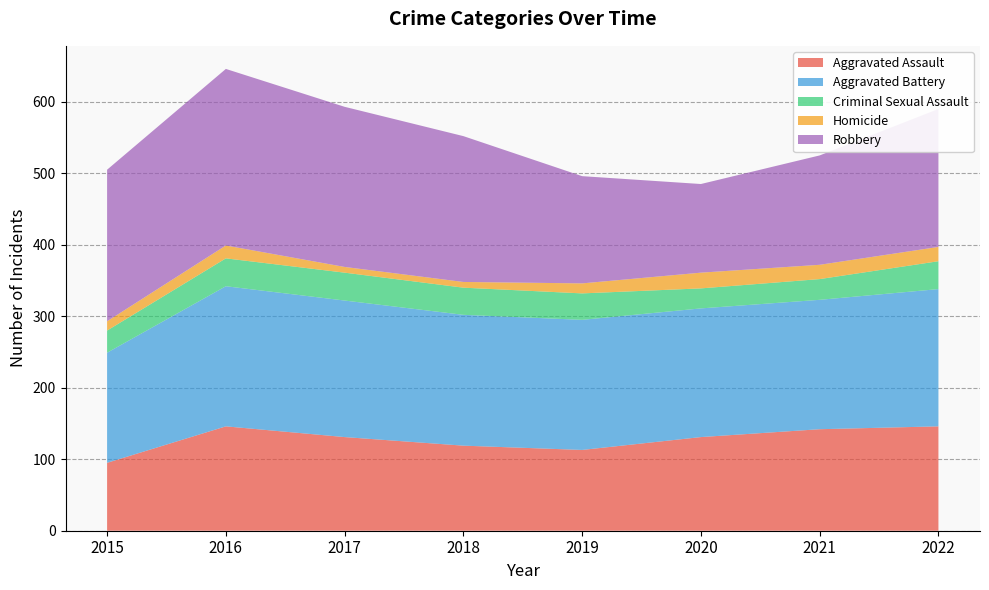

Reading right to left, extract all data points from this chart.

Aggravated Assault: 2022=146	2021=142	2020=131	2019=113	2018=119	2017=131	2016=146	2015=95
Aggravated Battery: 2022=192	2021=181	2020=180	2019=182	2018=183	2017=191	2016=196	2015=154
Criminal Sexual Assault: 2022=39	2021=29	2020=28	2019=37	2018=38	2017=39	2016=39	2015=31
Homicide: 2022=20	2021=20	2020=22	2019=14	2018=8	2017=8	2016=18	2015=13
Robbery: 2022=193	2021=153	2020=124	2019=150	2018=204	2017=224	2016=247	2015=212